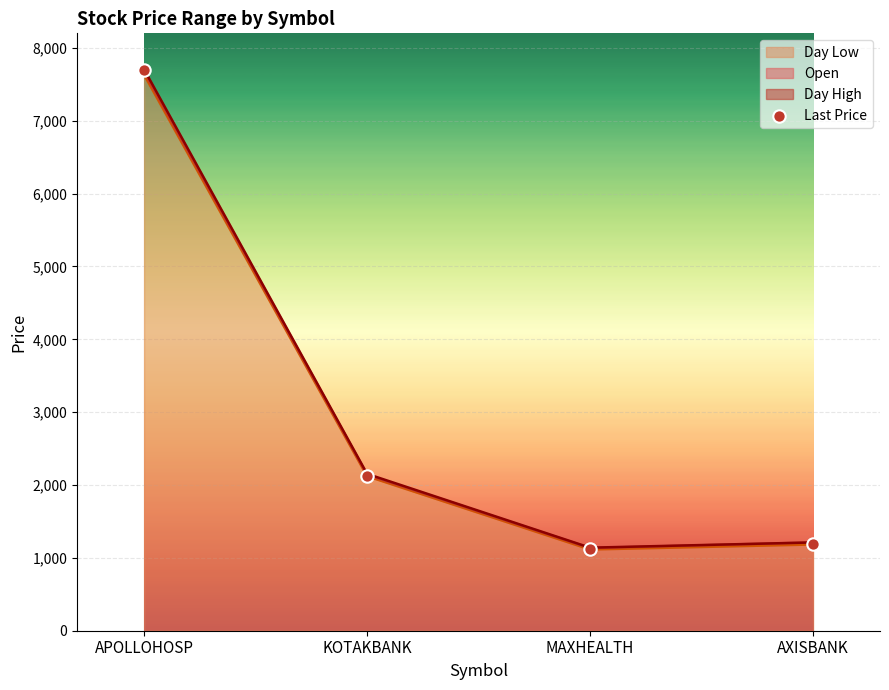

What is the ratio of the value at AXISBANK to the value at MAXHEALTH?

1.1